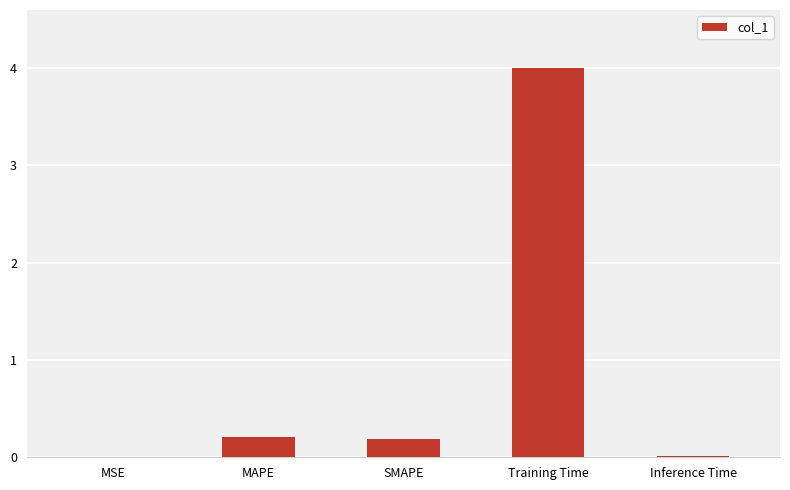

What is the greatest value displayed?

4.0